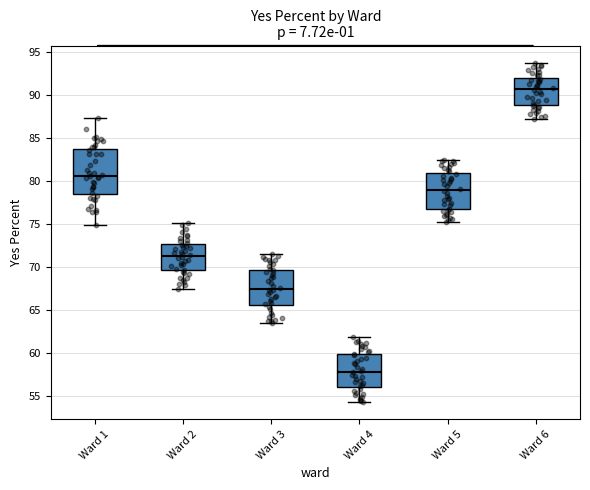

Comparing the boxes themselves (not the whiskers), which one is the tallest?

Ward 1